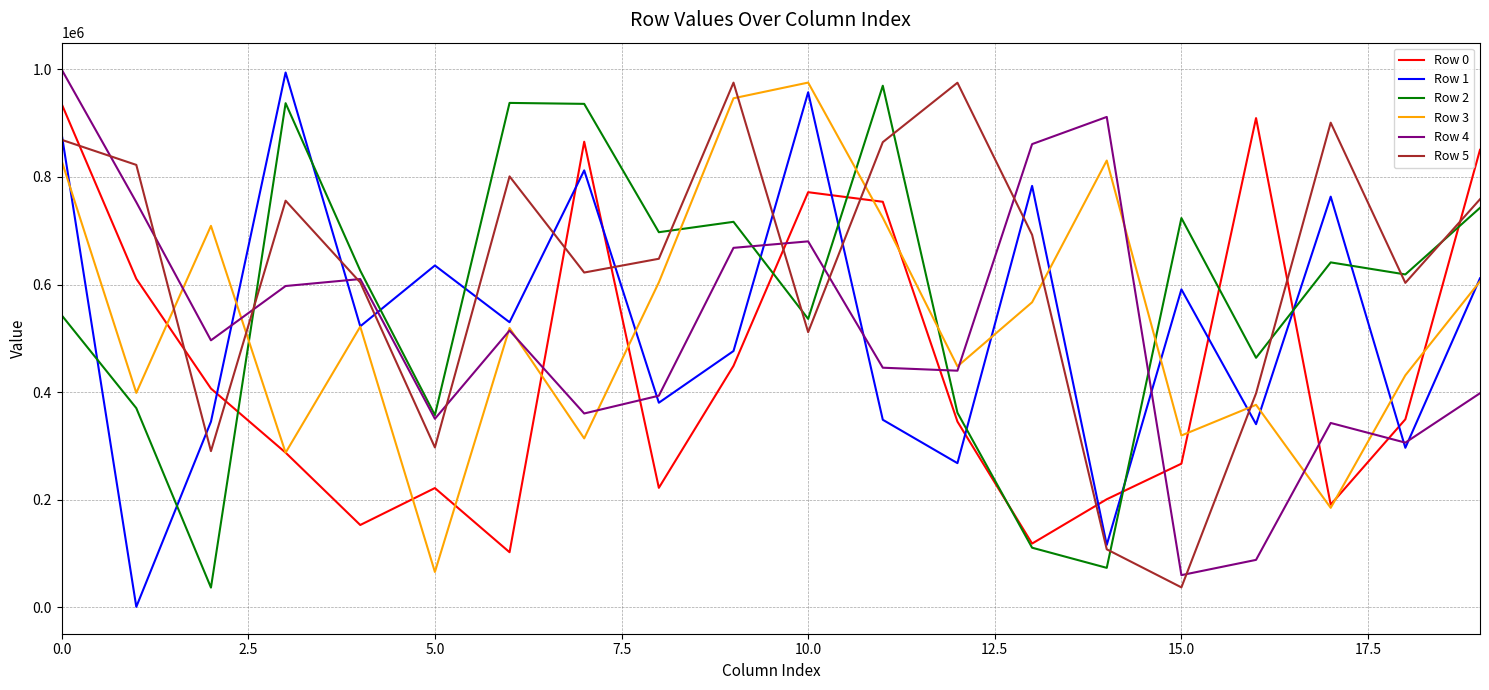

What is the maximum value shown in the chart?

999481